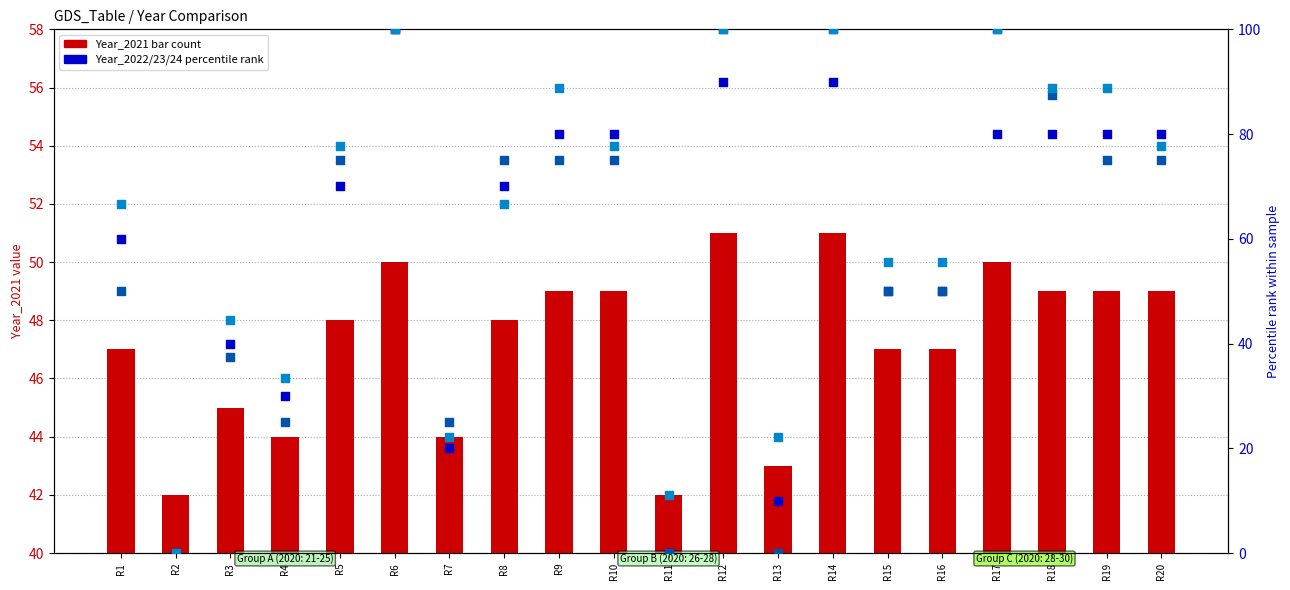

Which series has the largest total across all categories?

Year_2024 (percentile)